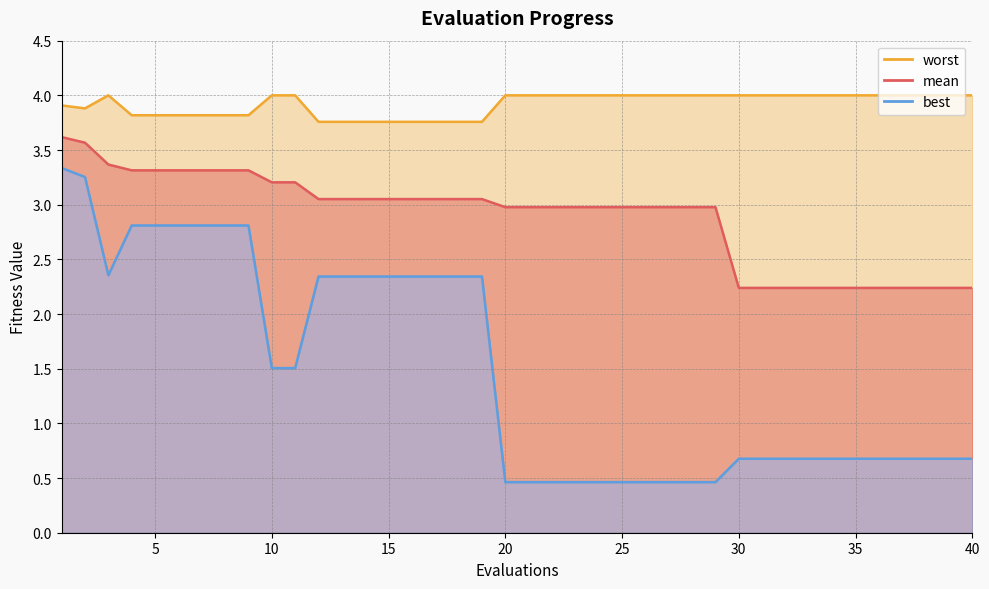

The mean series shows 4.8 at 28. True or false?

False